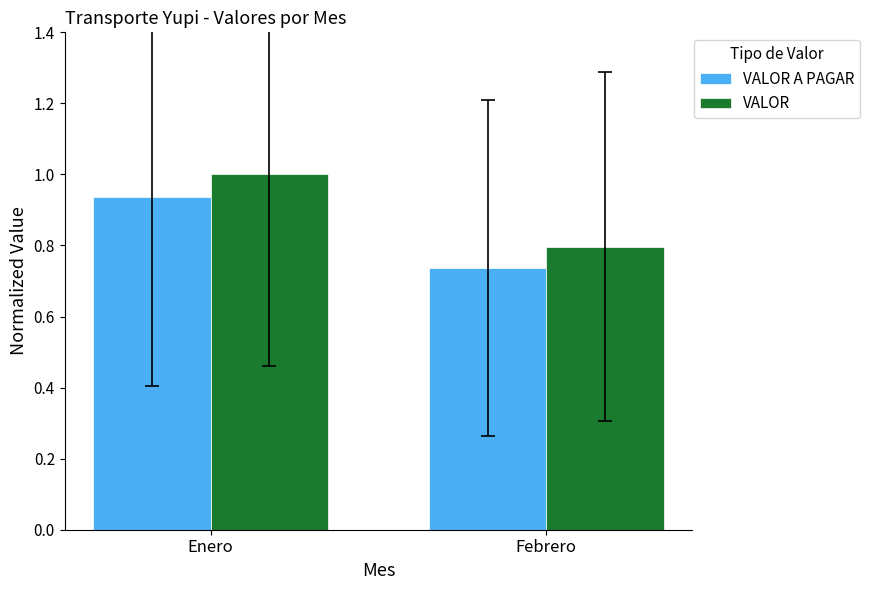

What is the label of the 2nd bar from the right?

Enero